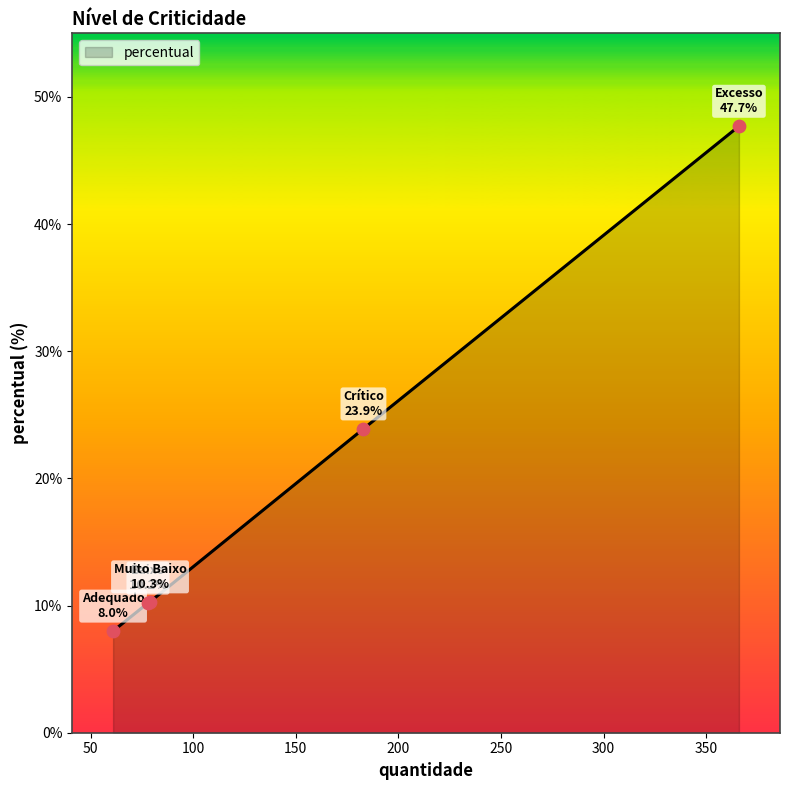

What is the sum of all values?

100.1